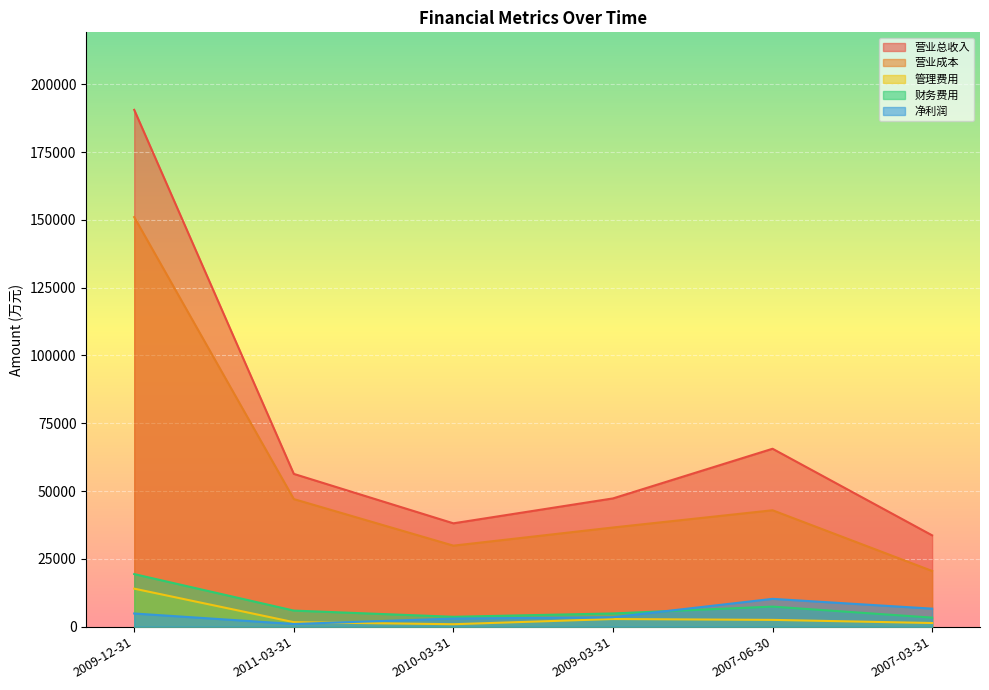

Which has a higher value, 2007-06-30 or 2011-03-31?

2007-06-30